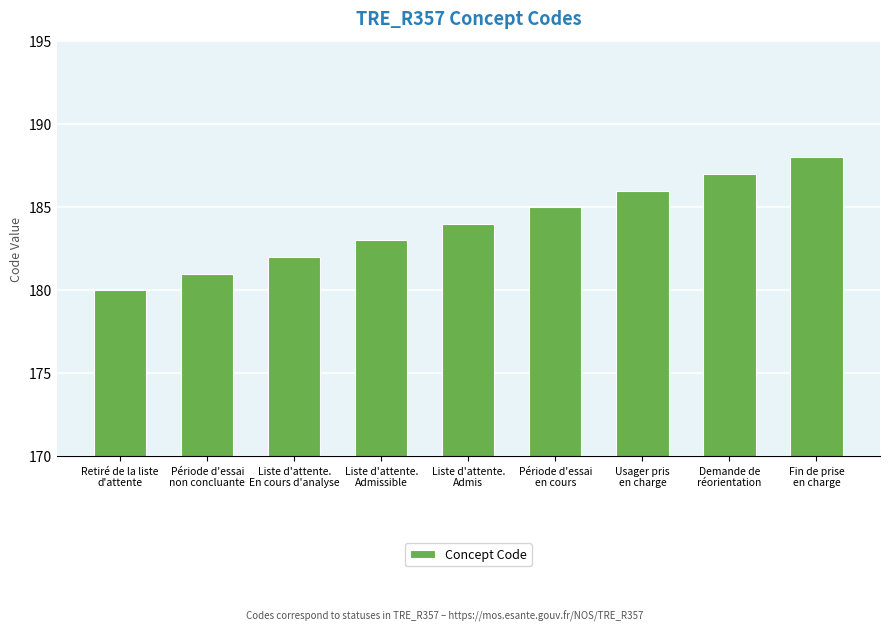

Rank the categories by value from lowest to highest.

Retiré de la liste
d'attente, Période d'essai
non concluante, Liste d'attente.
En cours d'analyse, Liste d'attente.
Admissible, Liste d'attente.
Admis, Période d'essai
en cours, Usager pris
en charge, Demande de
réorientation, Fin de prise
en charge